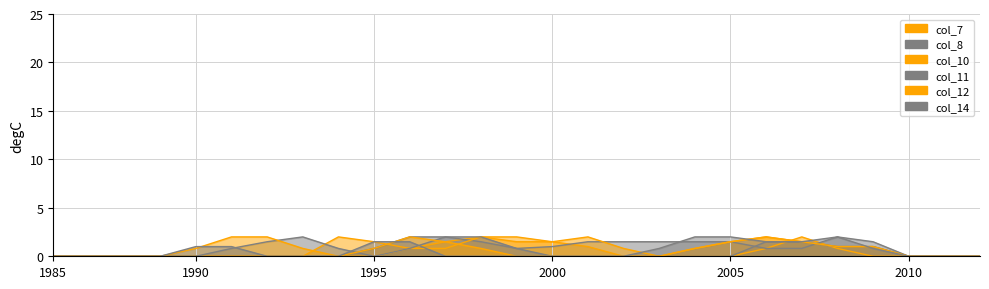

What is the average value of the col_10 series?

0.8